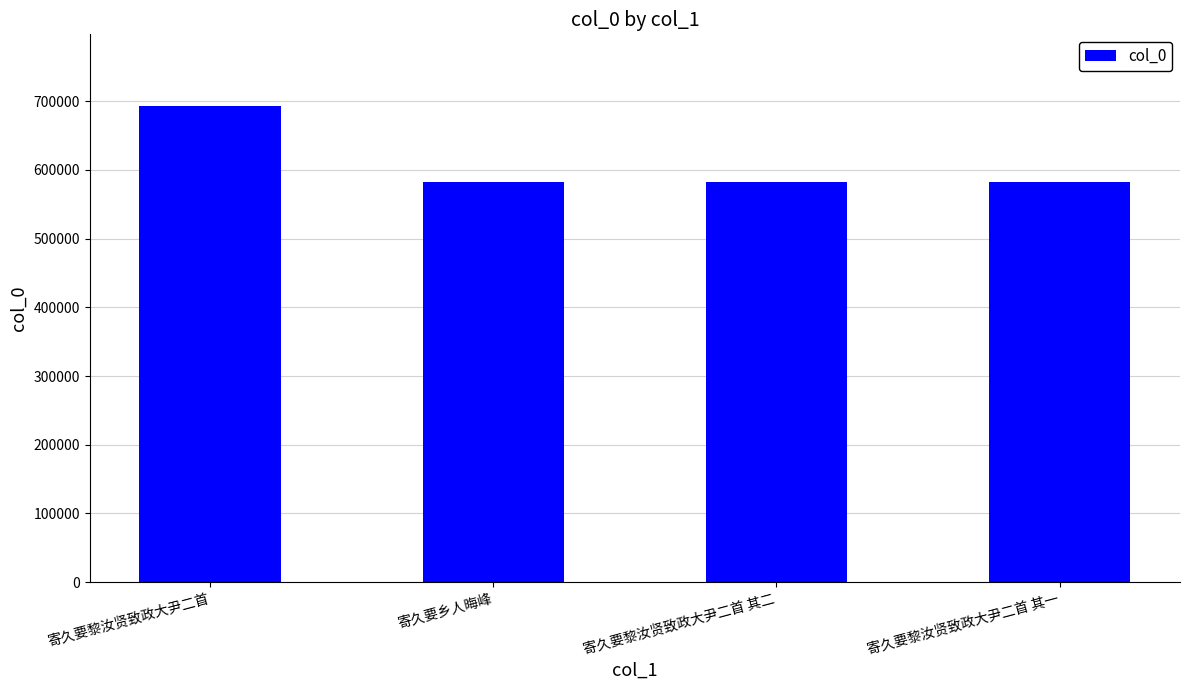

Does the chart contain any negative values?

No